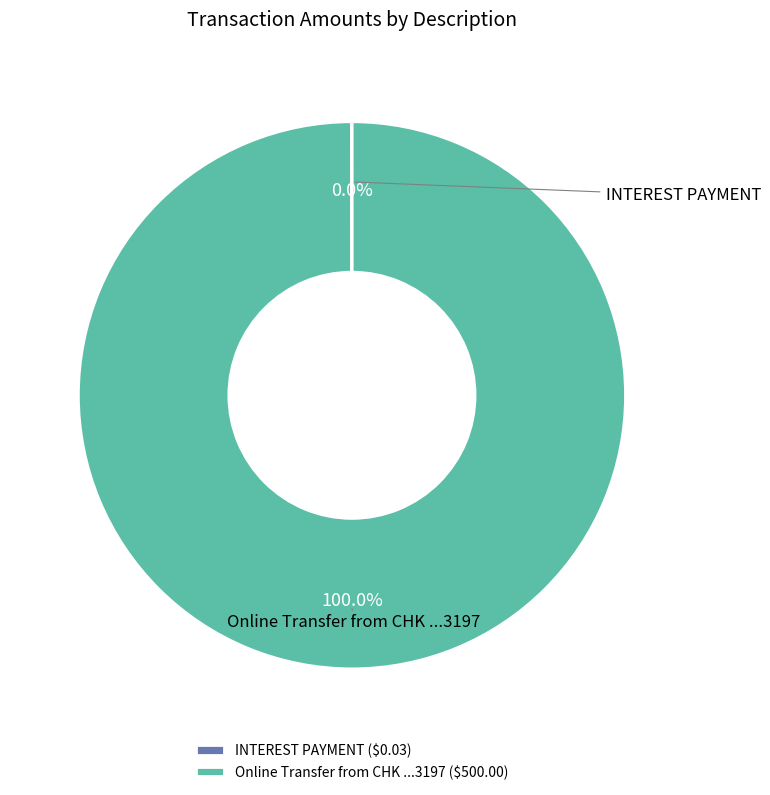

Is Online Transfer from CHK ...3197 ($500.00) the majority of the pie?

Yes